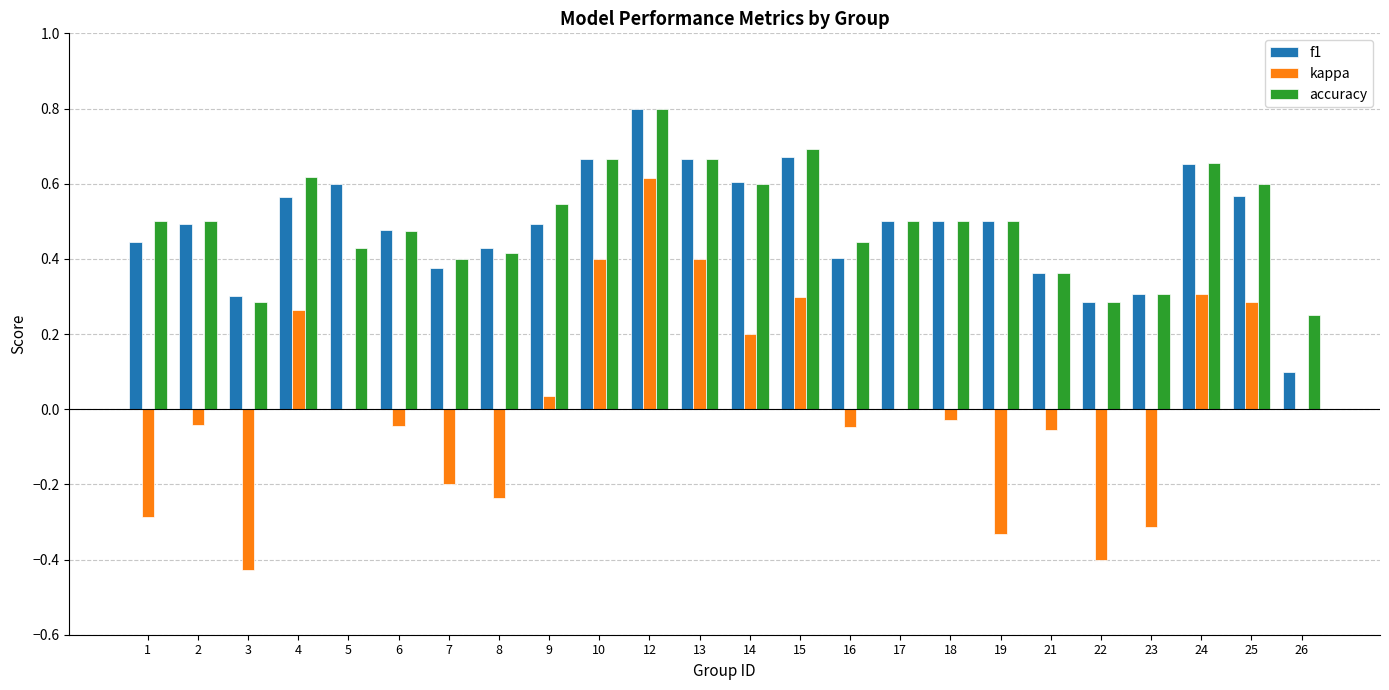

Count the f1 values in the range 0 to 1.

24